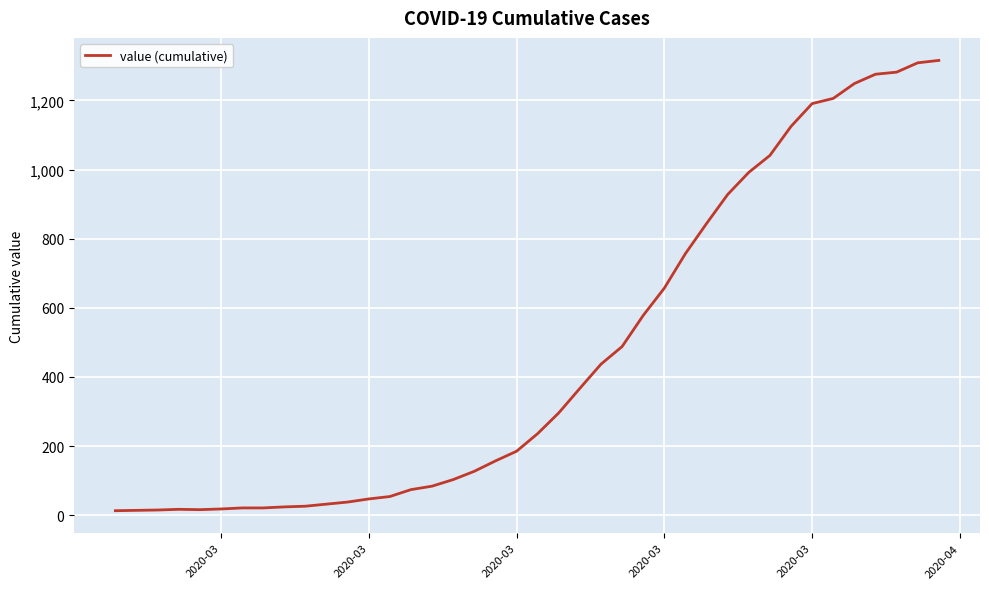

What is the difference between the maximum and minimum values?

1303